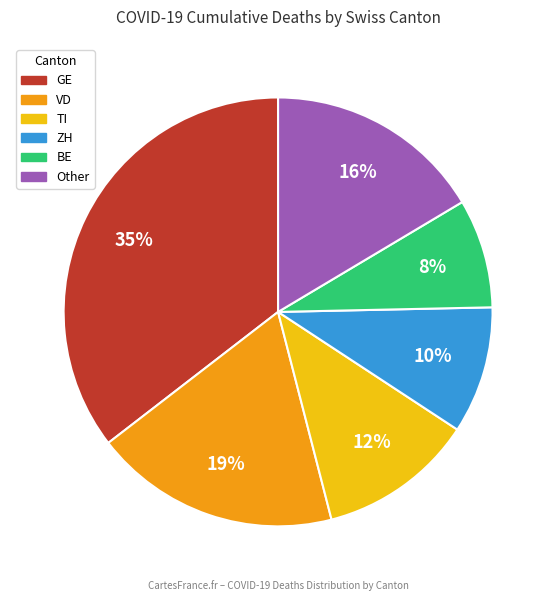

Is there any slice that represents more than half of the pie?

No